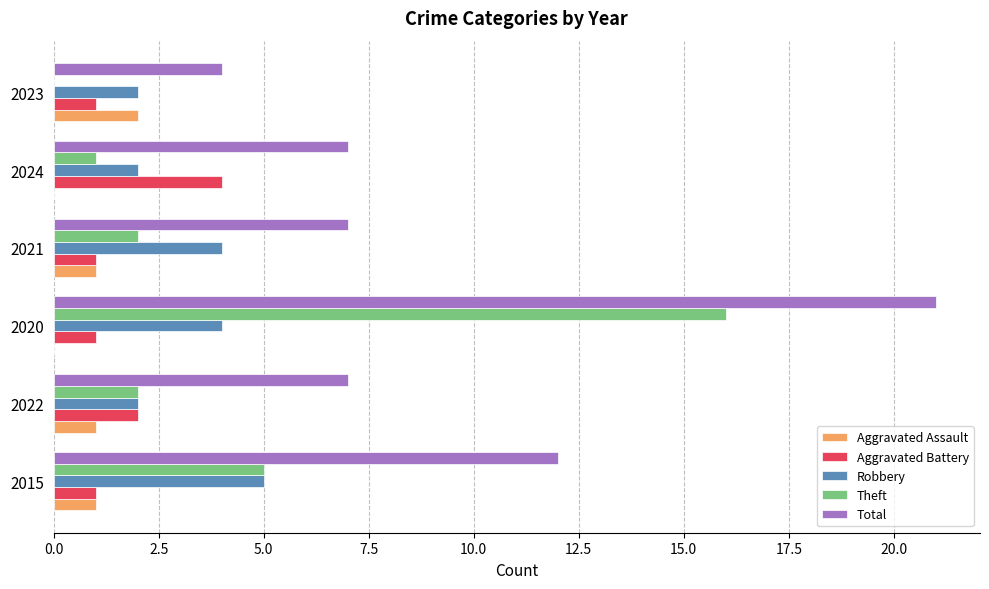

At which label does Total reach its peak?

2020